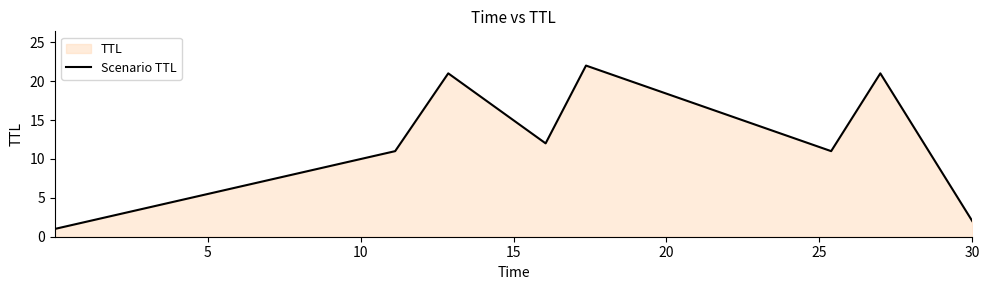

What is the greatest value displayed?

22